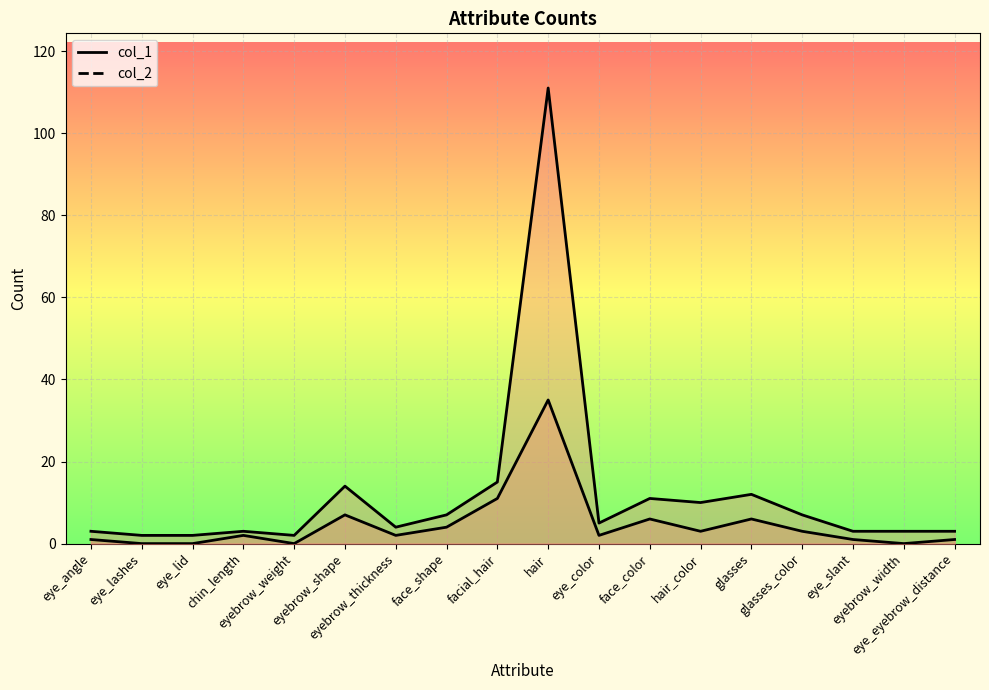

What position from the left is hair?

10